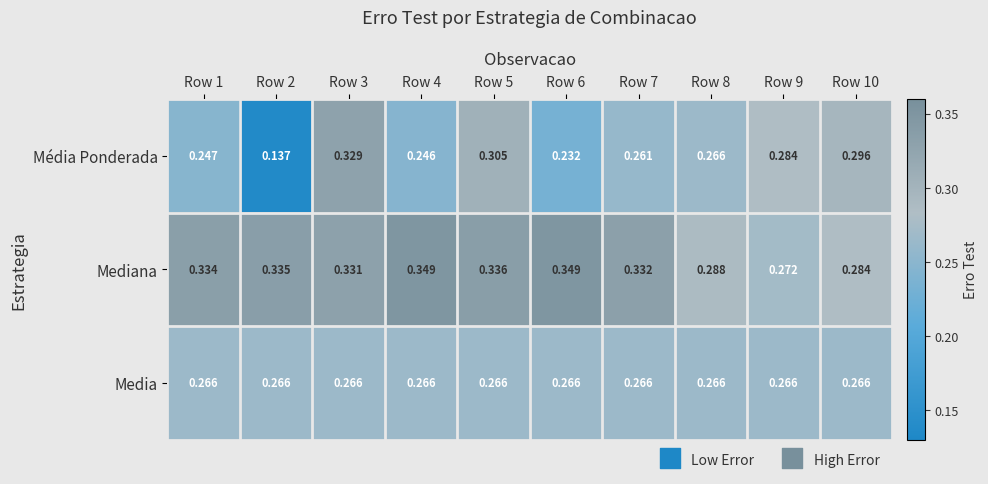

Which series has the widest spread of values?

Média Ponderada